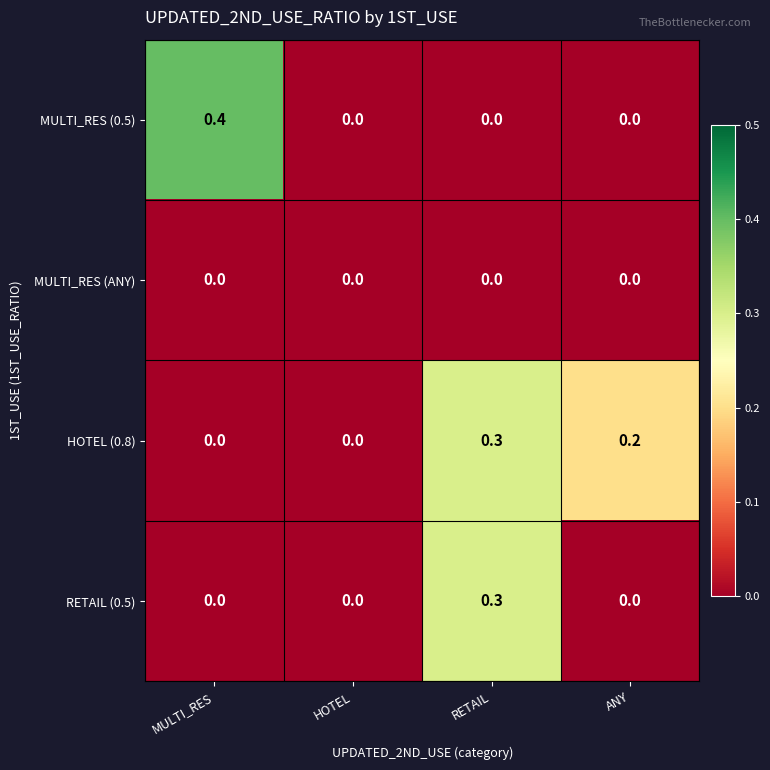

Count the HOTEL (0.8) values in the range 0 to 1.

4